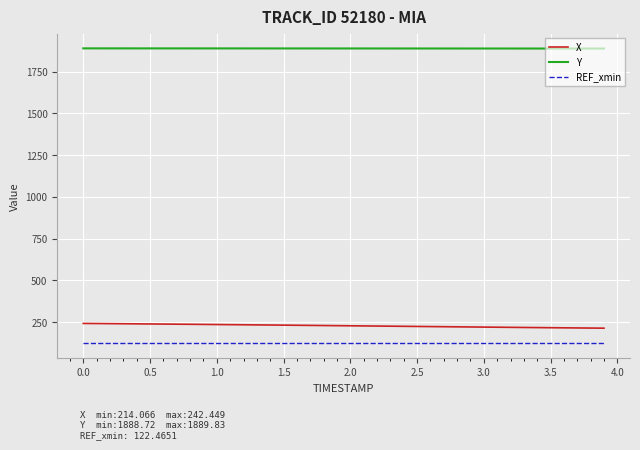

True or false: X and REF_xmin cross at least once.

False